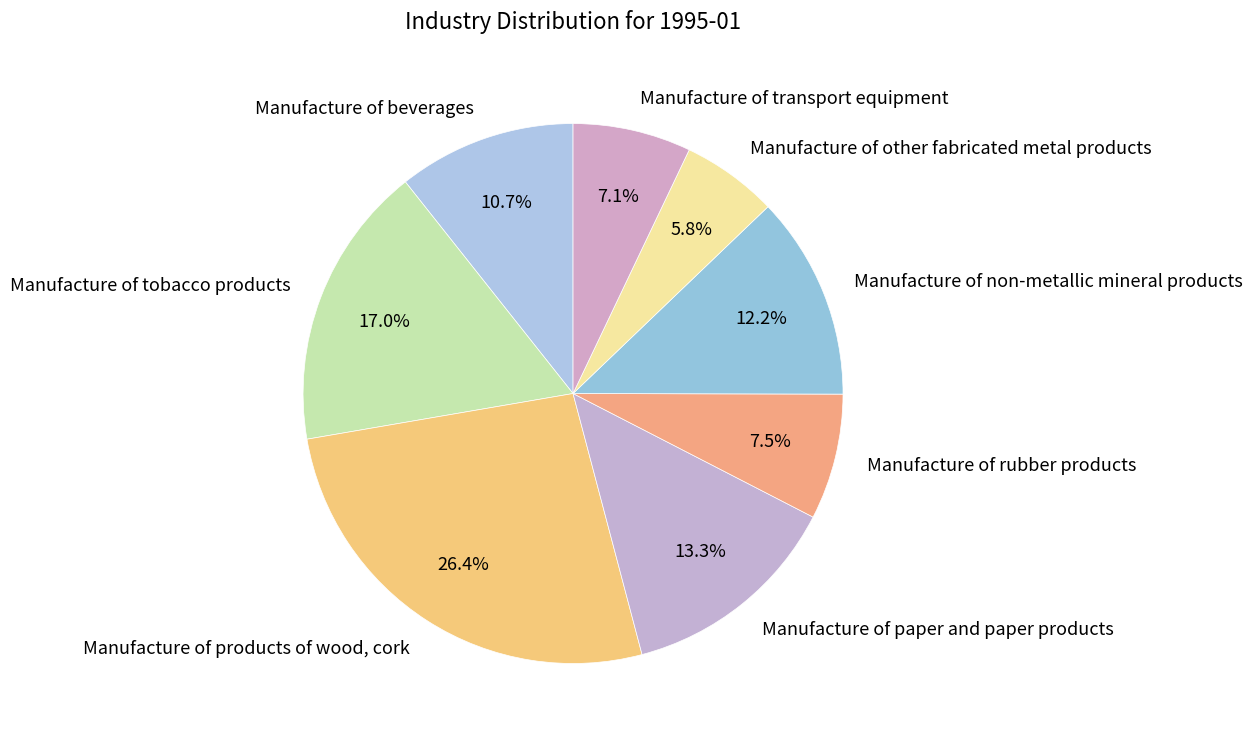

Which has a higher value, Manufacture of beverages or Manufacture of paper and paper products?

Manufacture of paper and paper products